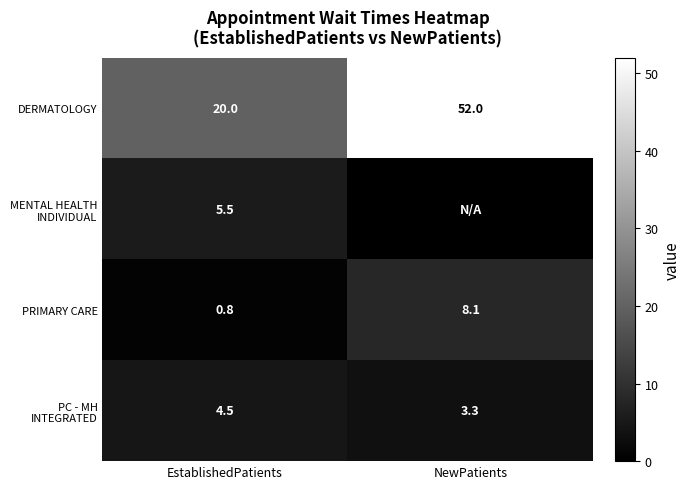

At how many categories does at least one series exceed 28?

1